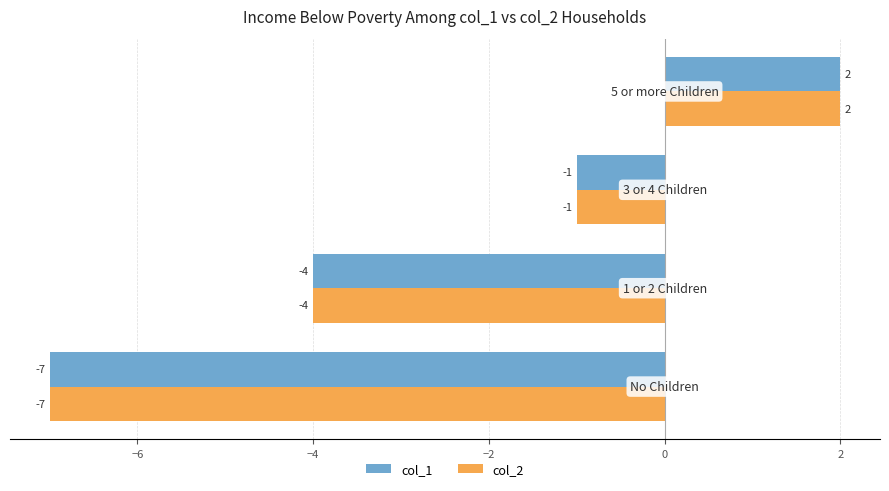

What is the highest value of the col_1 series?

2